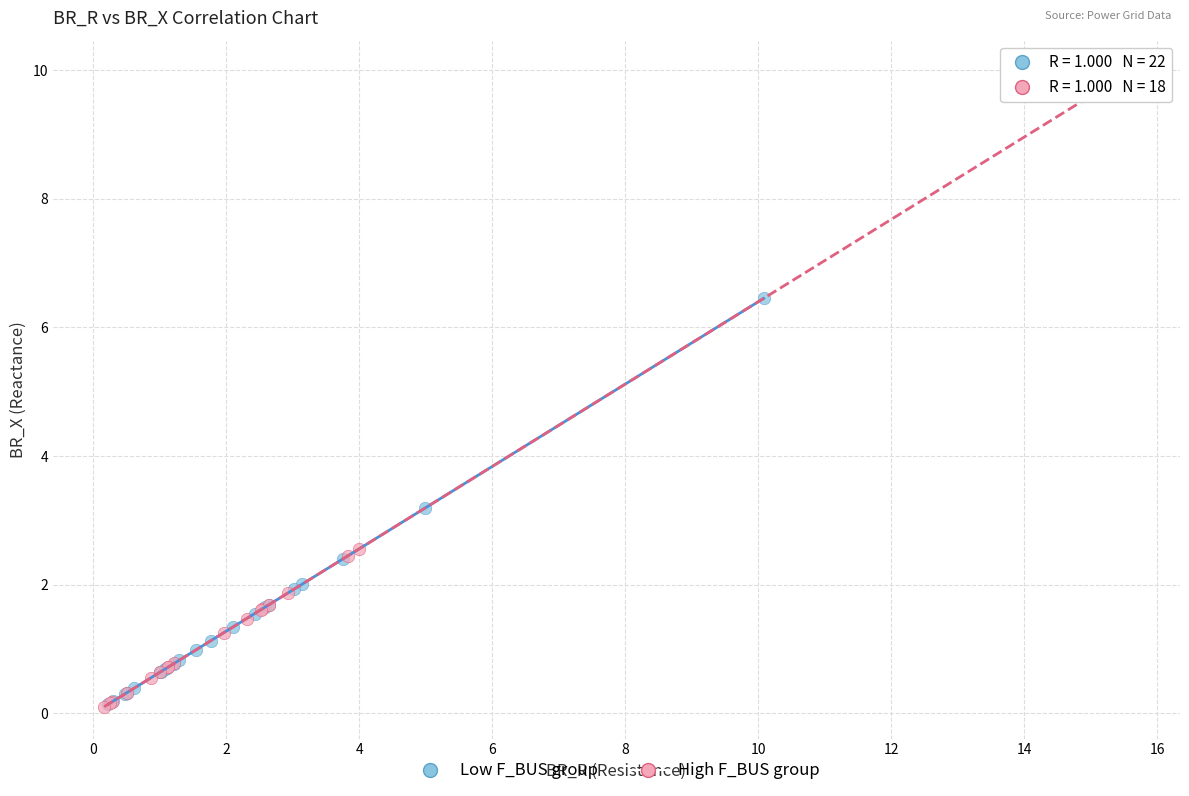

Which series has the largest Y range (max minus min)?

High F_BUS group